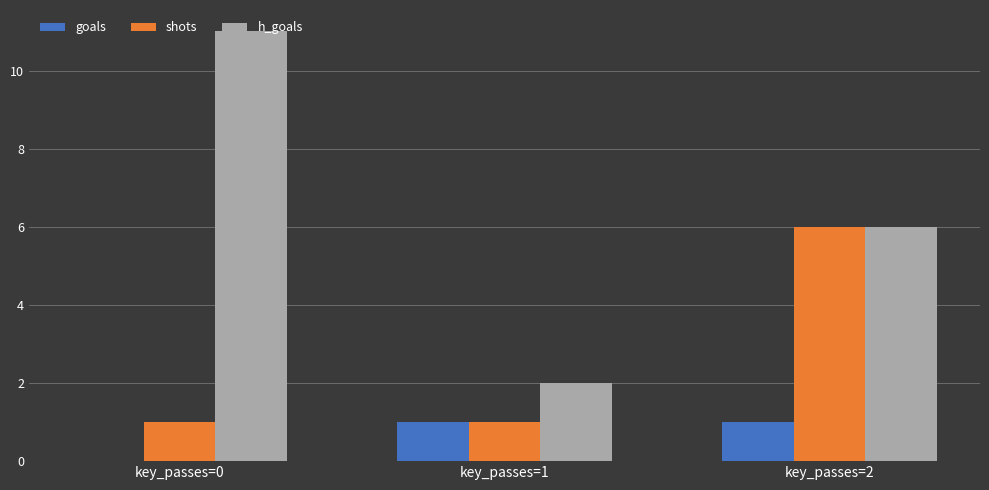

The value of shots at key_passes=0 is 2. True or false?

False